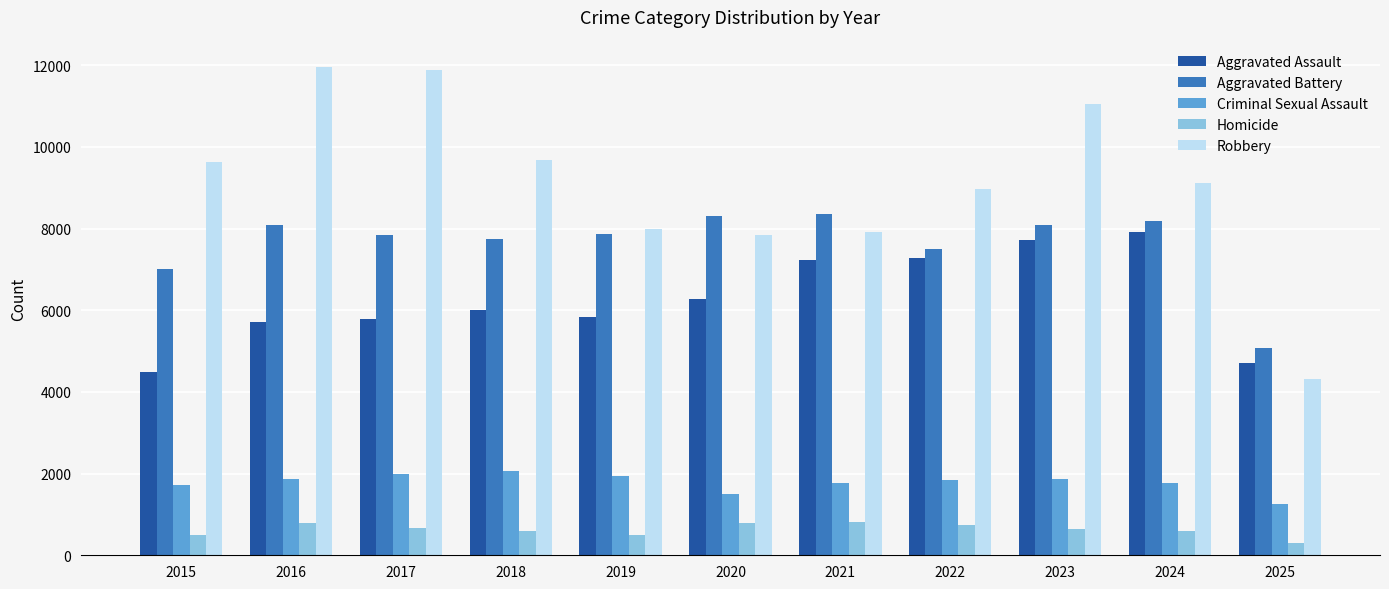

Which series has the largest total across all categories?

Robbery